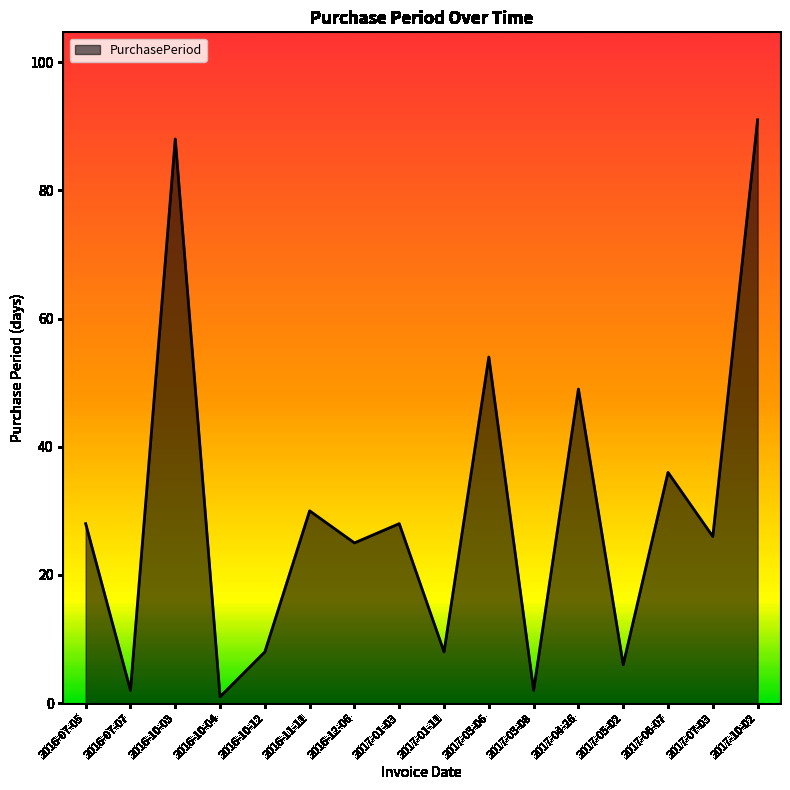

Which category has the lowest value across all series?

2016-10-04